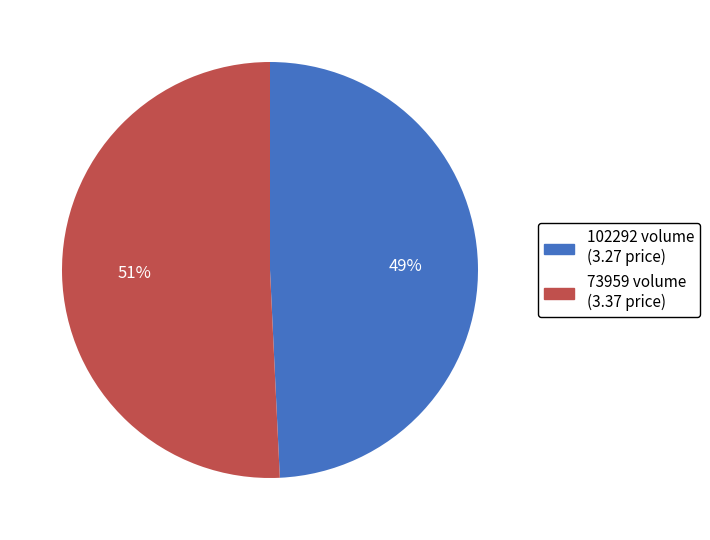

Is it true that 102292 is 49% of the pie?

True